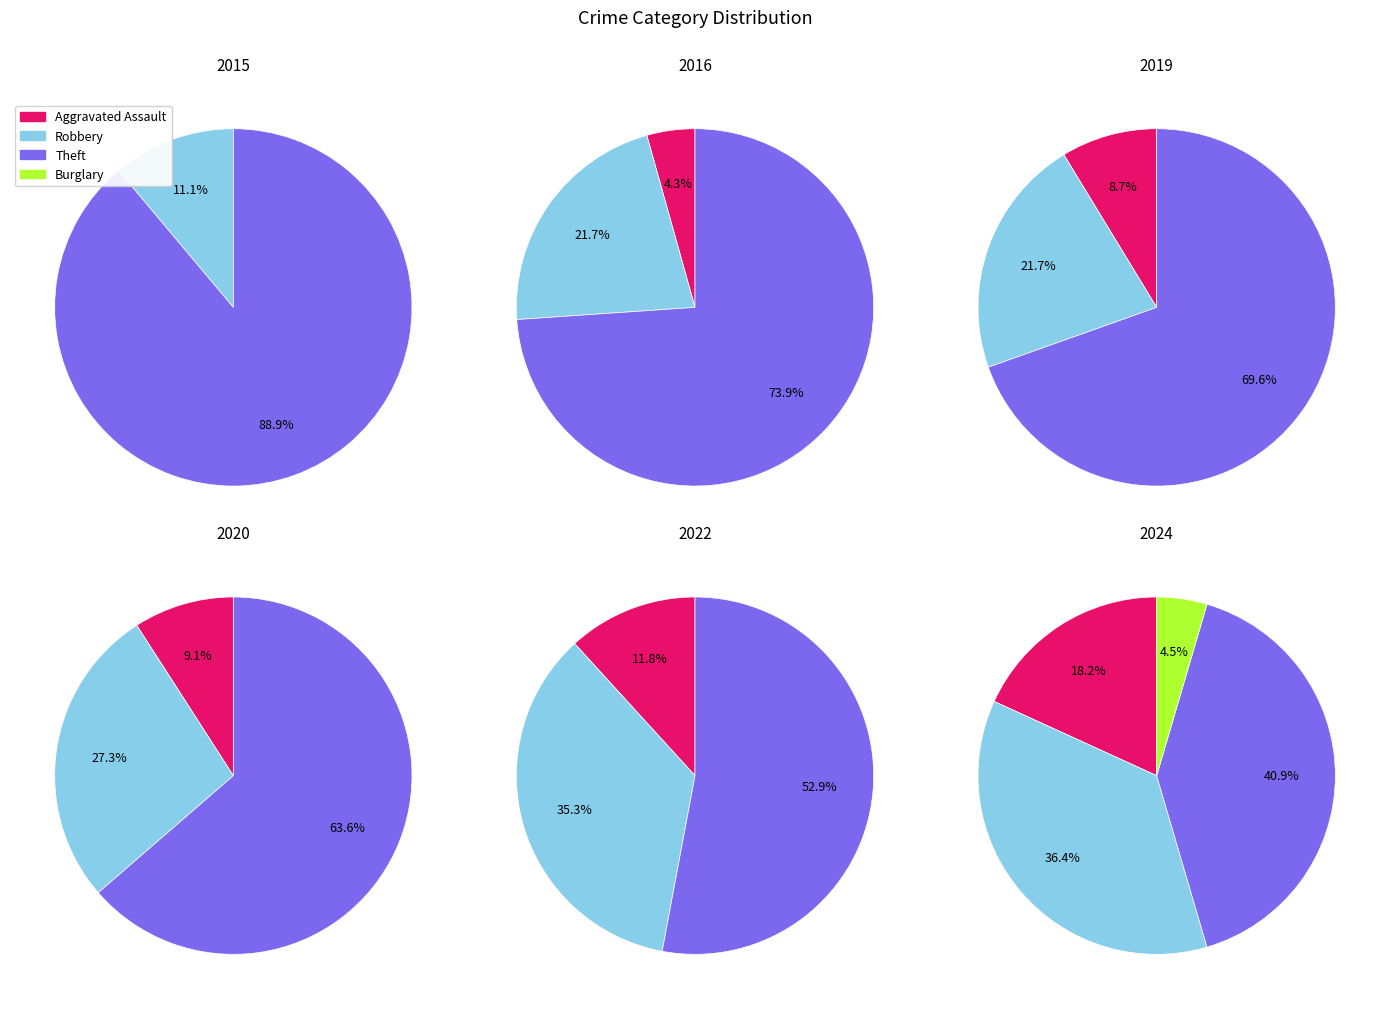

What percentage is the Aggravated Assault slice, to the nearest percent?

9%